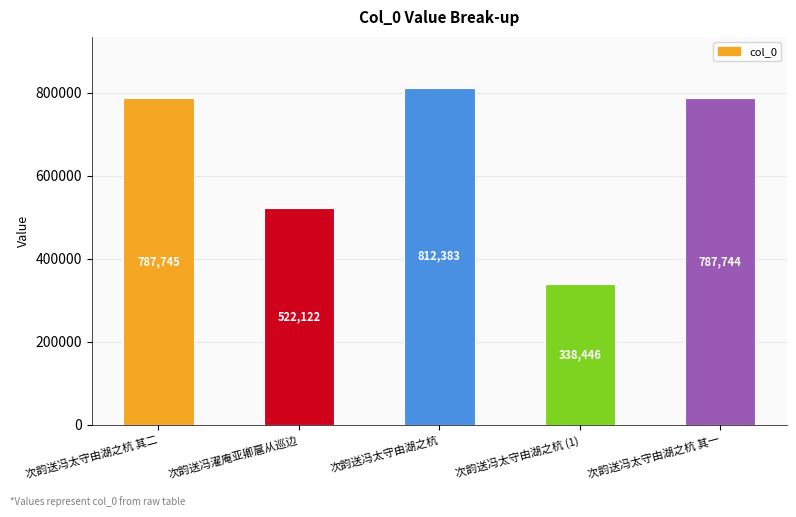

How many data points does each series have?

5